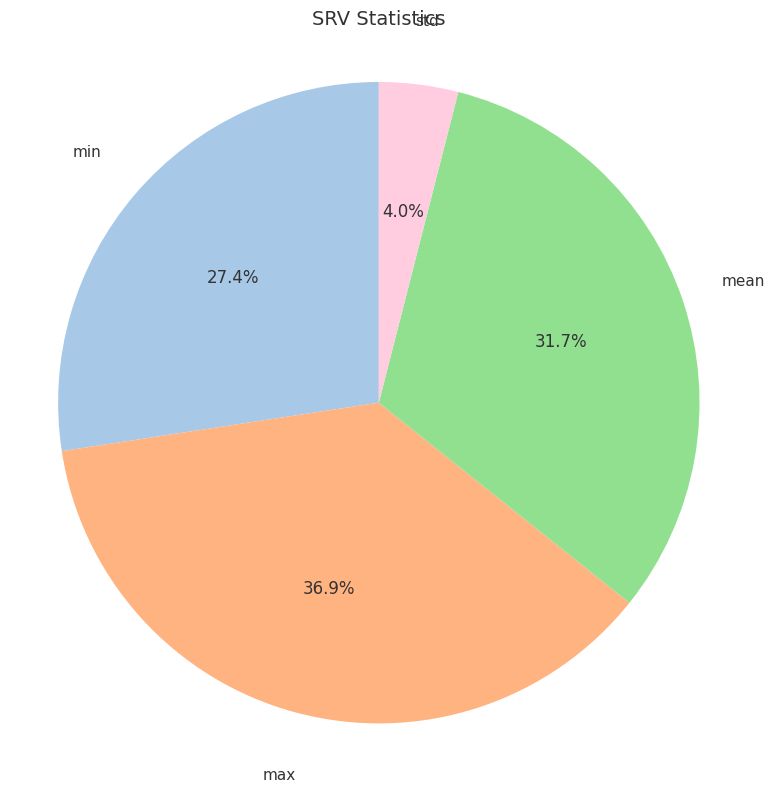

Rank the categories by value from highest to lowest.

max, mean, min, std